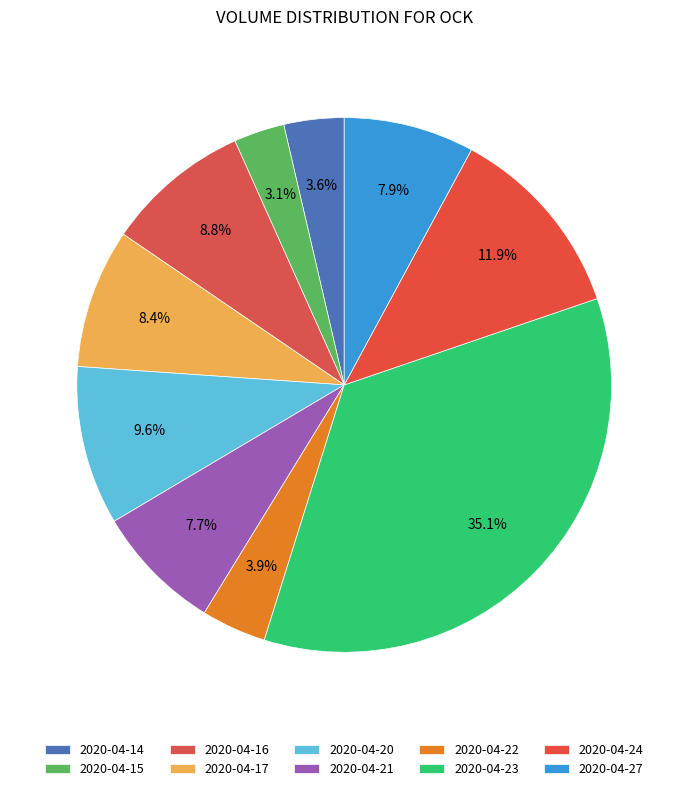

True or false: 2020-04-24 accounts for 20% of the total.

False